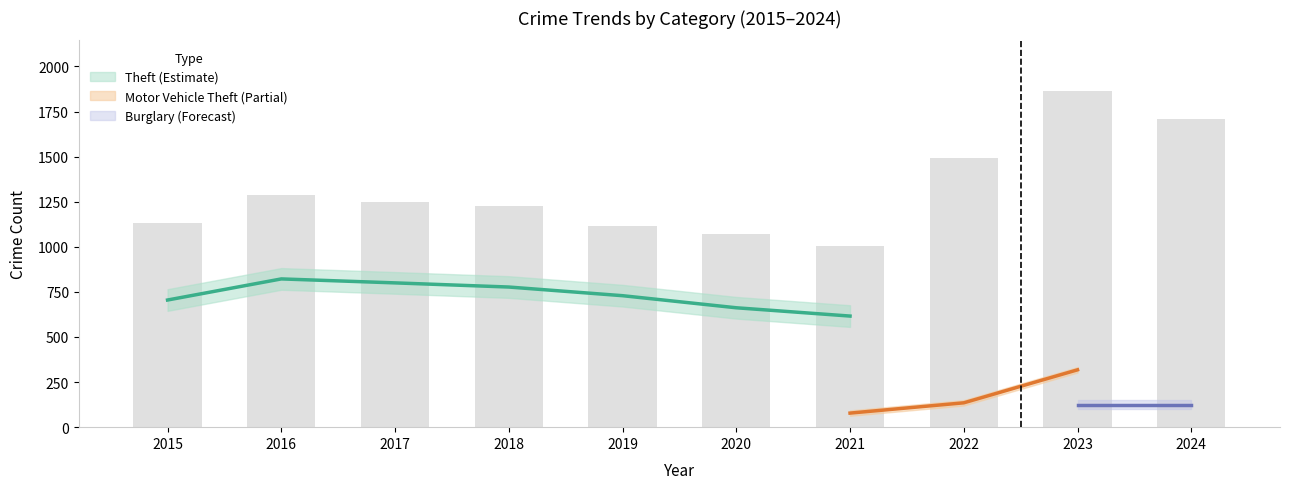

List the labels in order of value, smallest first.

2021, 2020, 2019, 2015, 2018, 2017, 2016, 2022, 2024, 2023